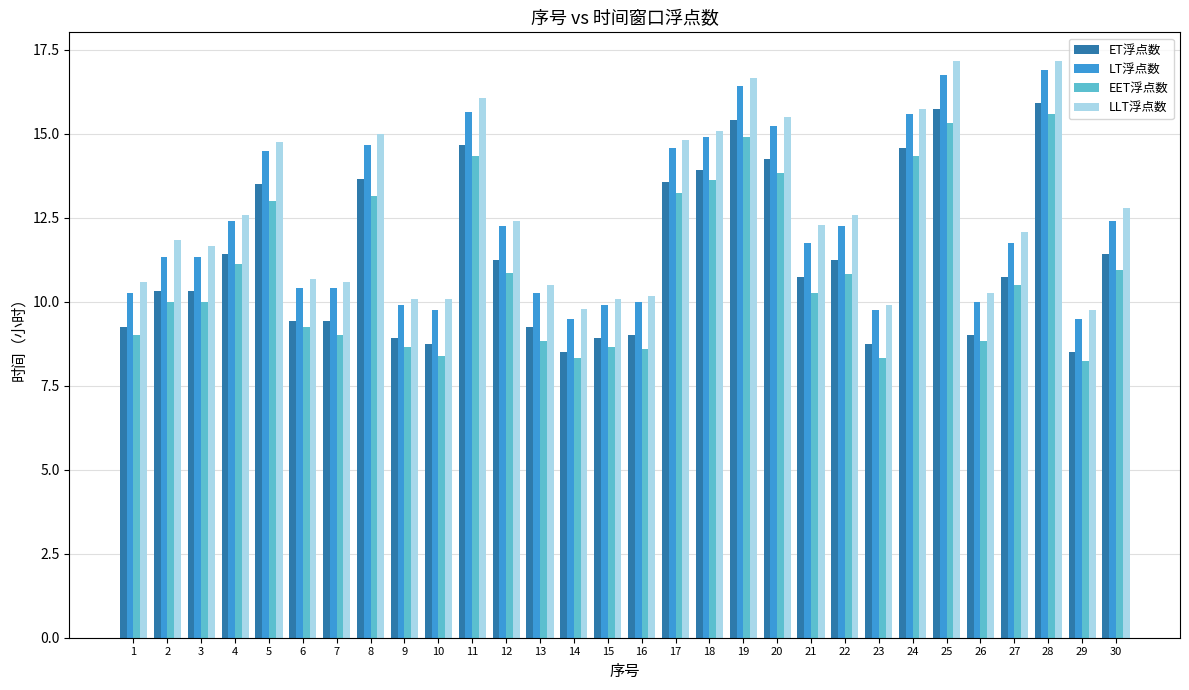

What are all the series names shown in the legend?

ET浮点数, LT浮点数, EET浮点数, LLT浮点数